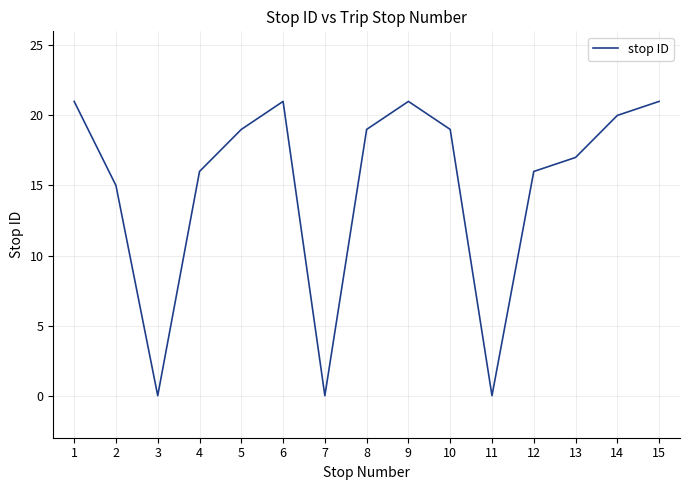

Between 8 and 11, which is larger?

8